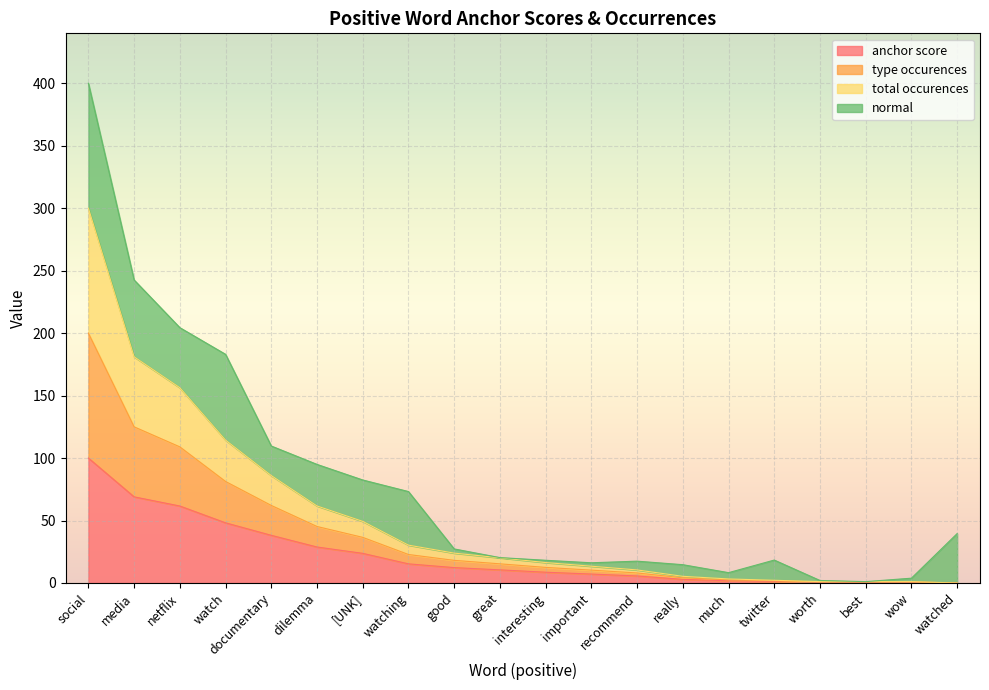

Rank the categories by total occurences value from highest to lowest.

social, media, netflix, watch, documentary, dilemma, [UNK], watching, good, great, interesting, important, recommend, really, much, twitter, worth, best, wow, watched